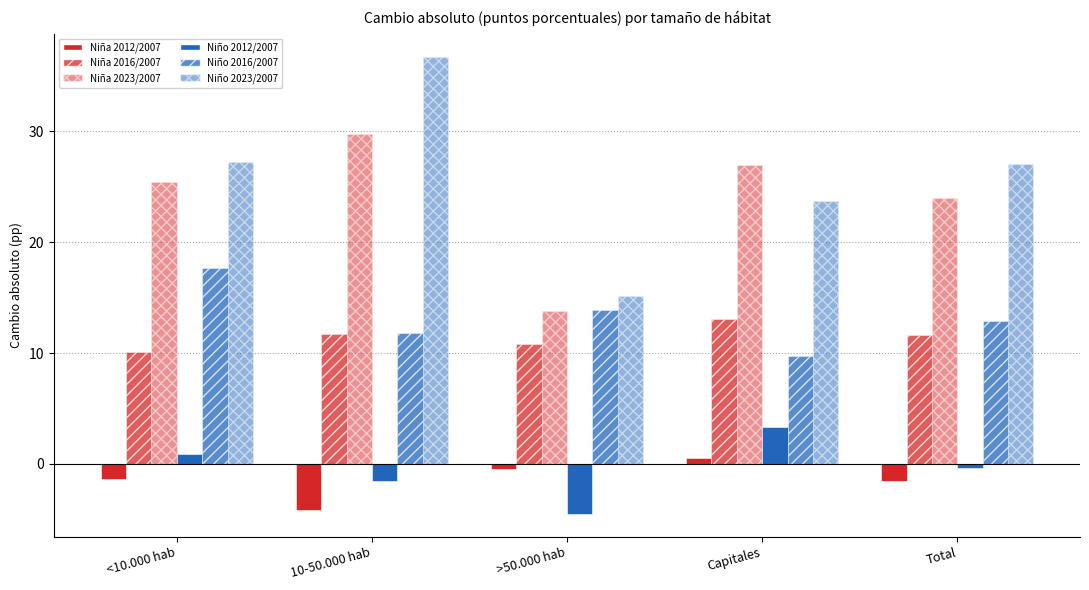

At which category does the chart reach its minimum across all series?

>50.000 hab